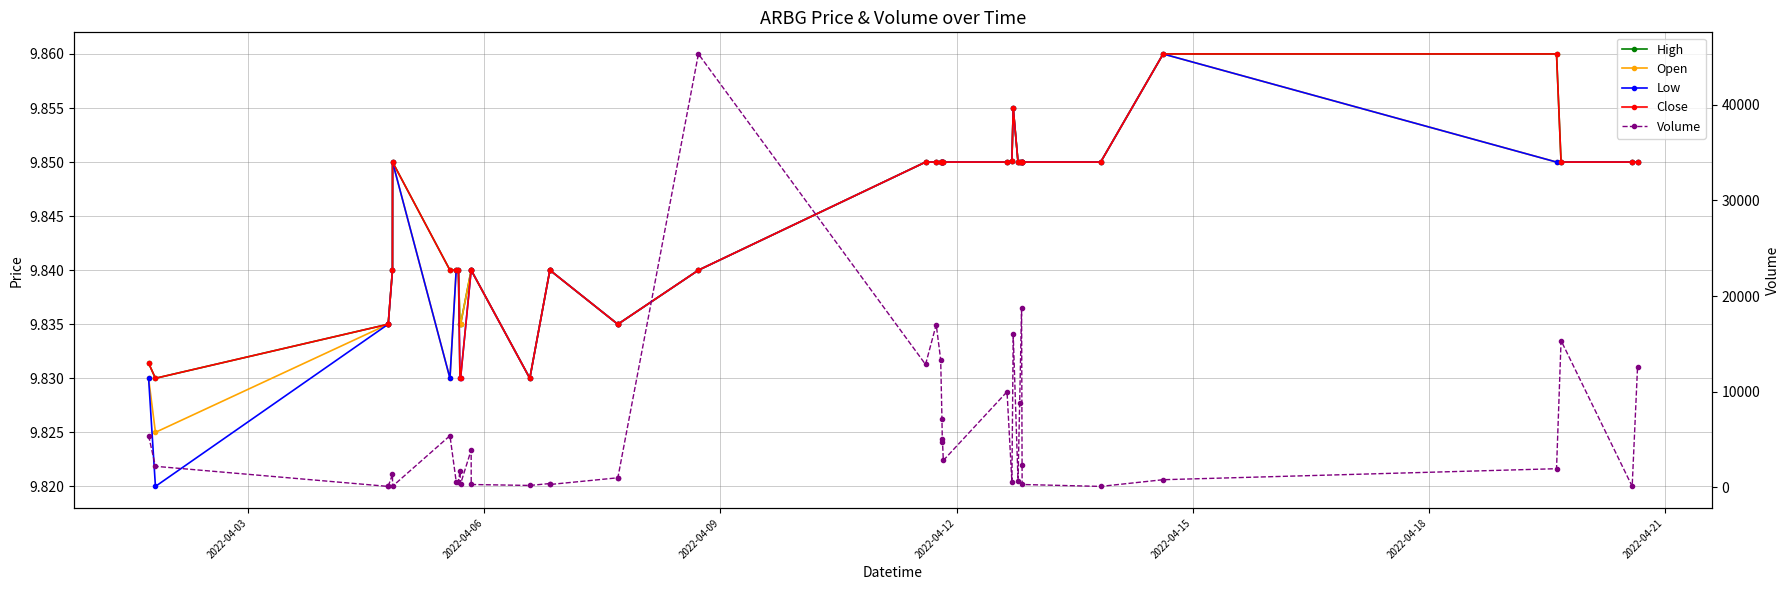

What is the average value of the High series?

9.8